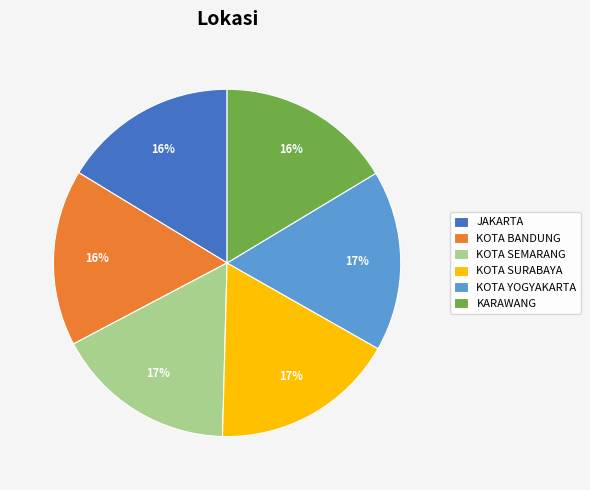

Combined, do KOTA SEMARANG and KOTA BANDUNG account for over 50%?

No